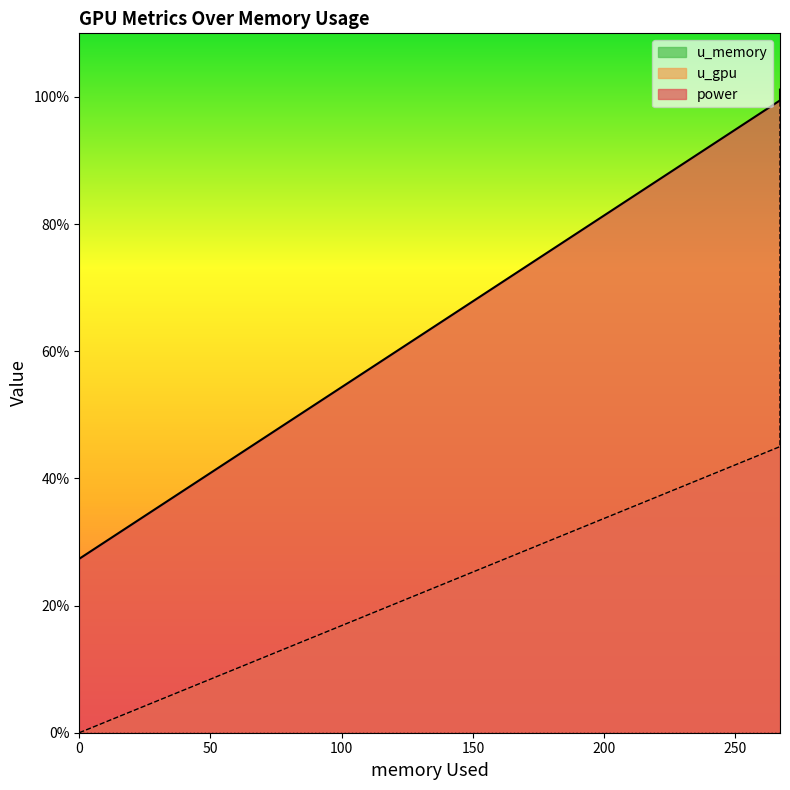

What is the spread (max minus min) of values at 267.0?

54.5